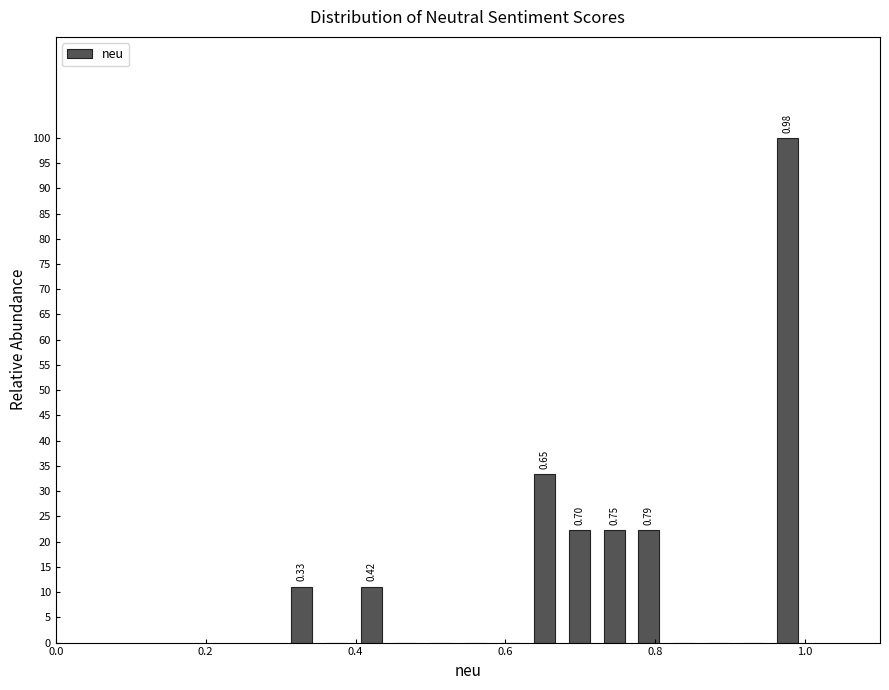

Around what value on the x-axis is the tallest bar? Give the approximate position of its centre, as read against the axis.

0.98